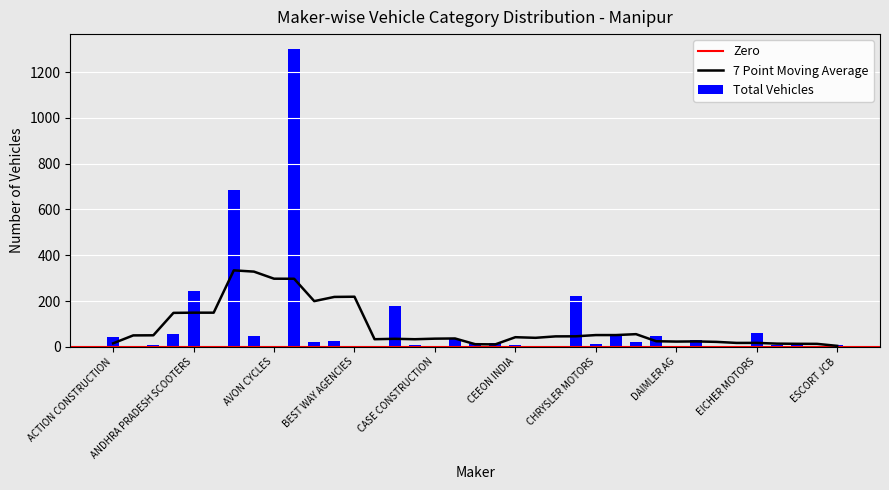

What is the label of the 13th bar from the right?

CHRYSLER MOTORS